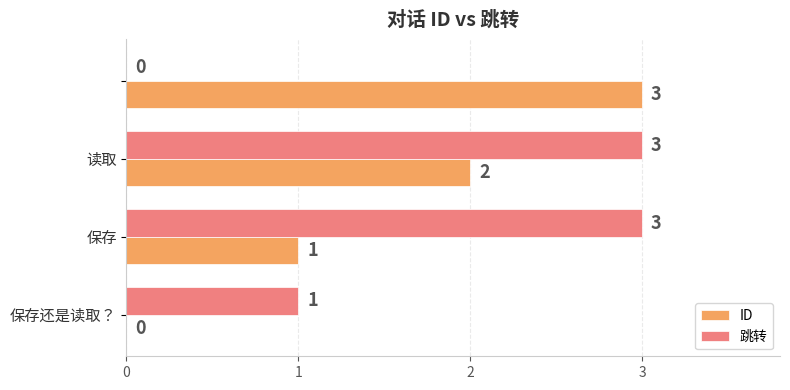

What is the highest value of the 跳转 series?

3